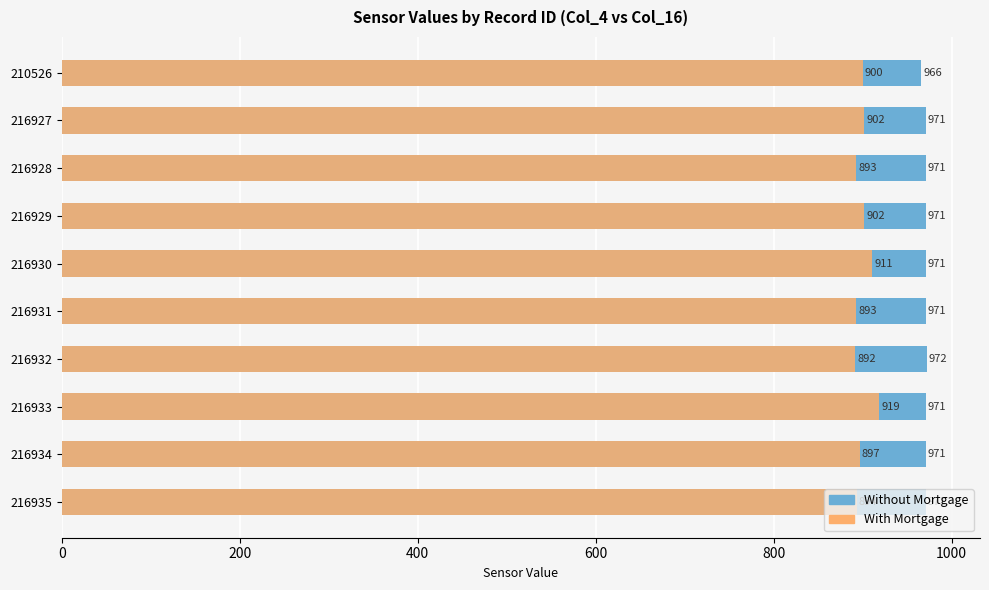

How many data points in With Mortgage are above 900?

4